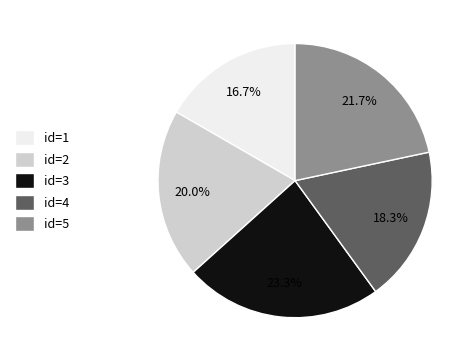

Count the number of slices in the pie.

5